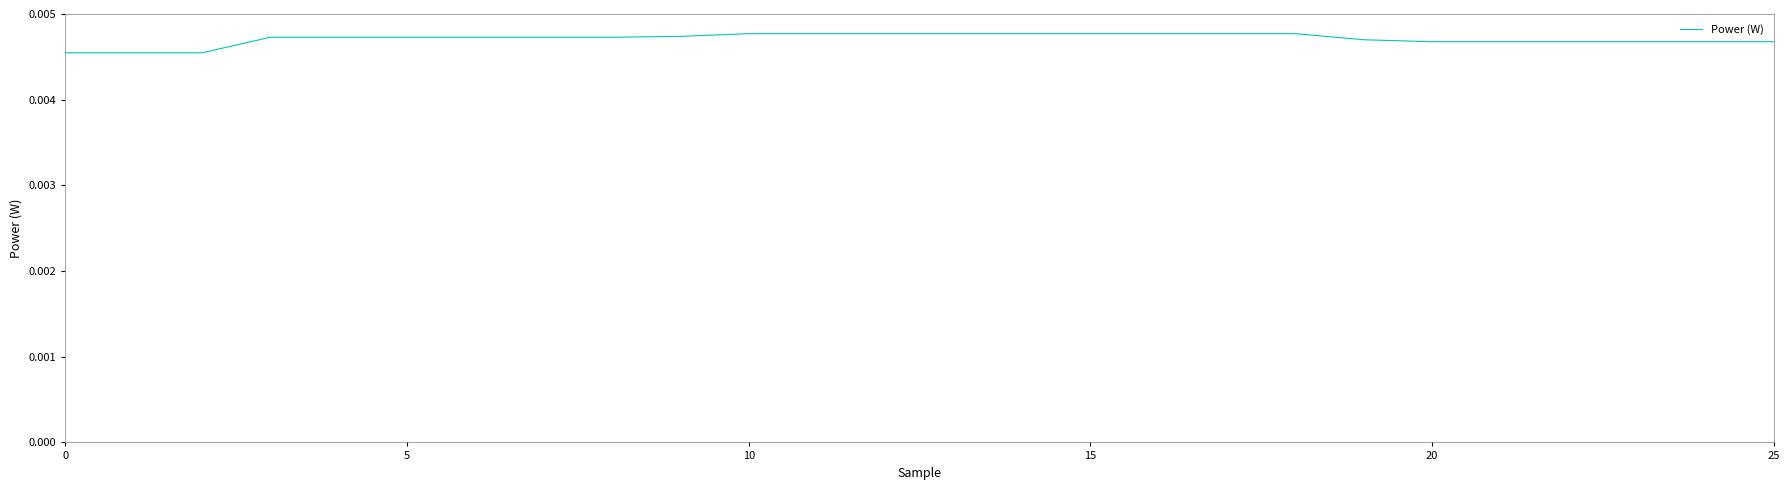

How many values are between 0 and 1?

26